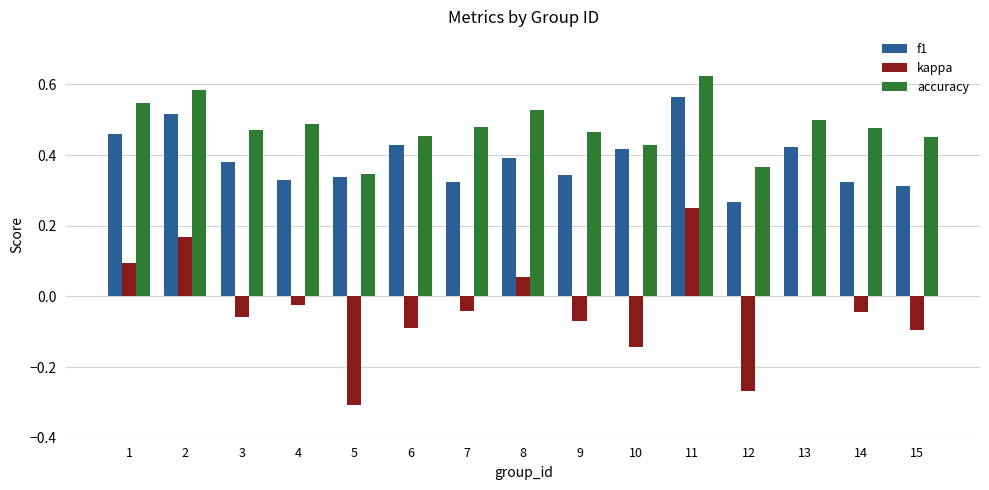

How many f1 values are between 0 and 1?

15